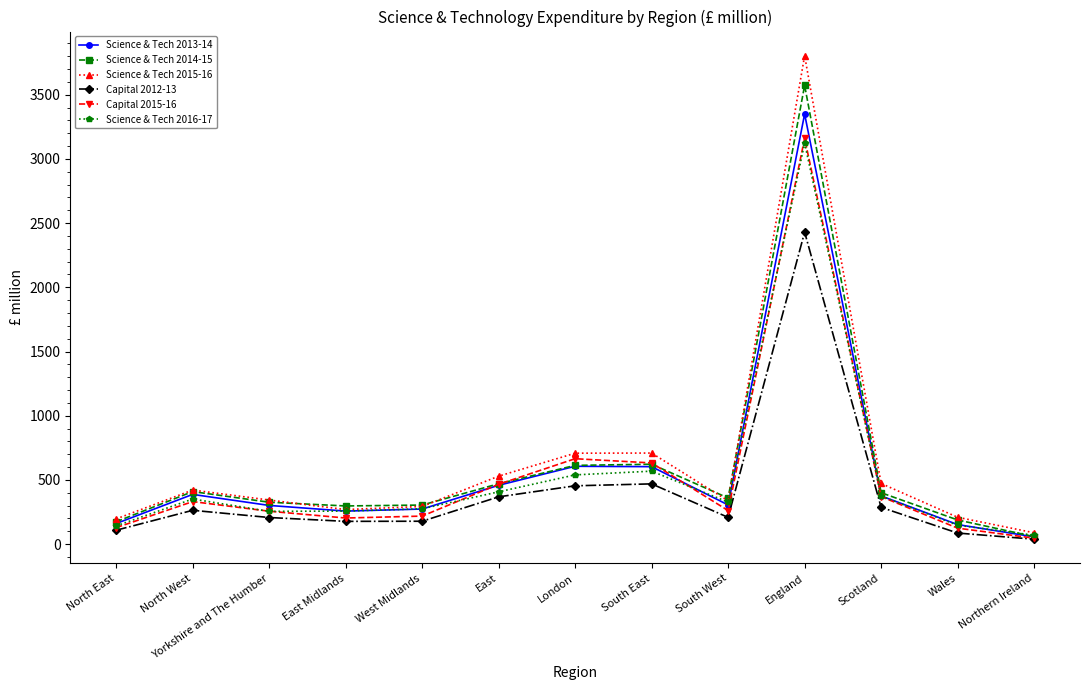

What is the total value across all series at England?

19440